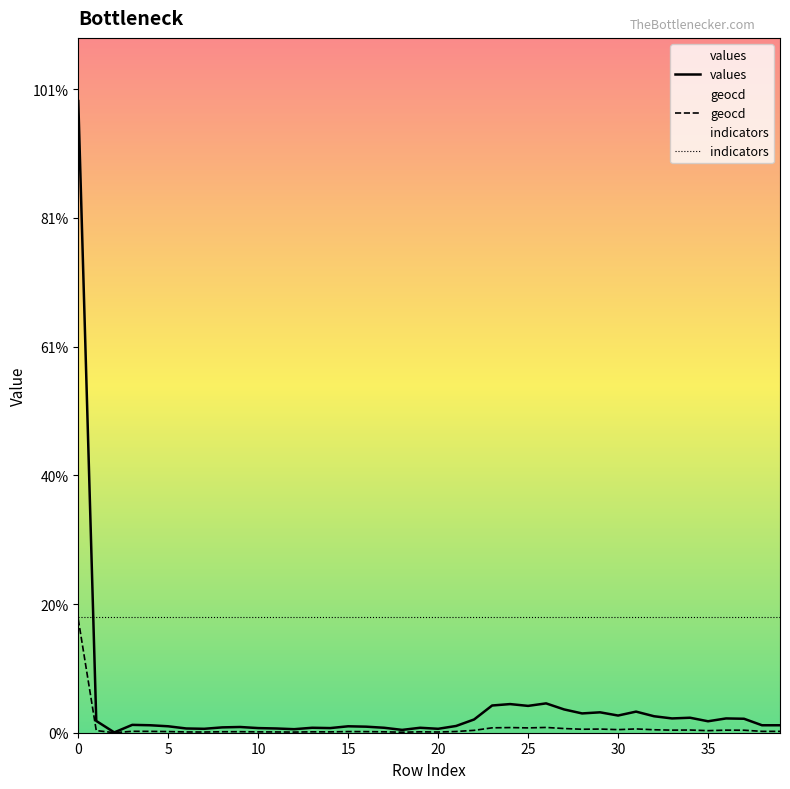

True or false: geocd has more than 2 points higher than both neighbors.

True